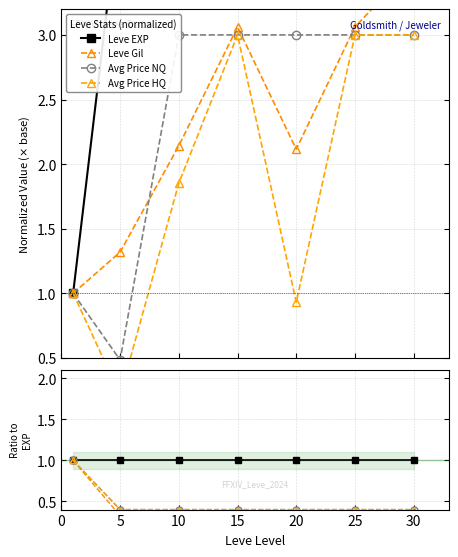

True or false: Leve Gil and Leve EXP intersect in this chart.

False